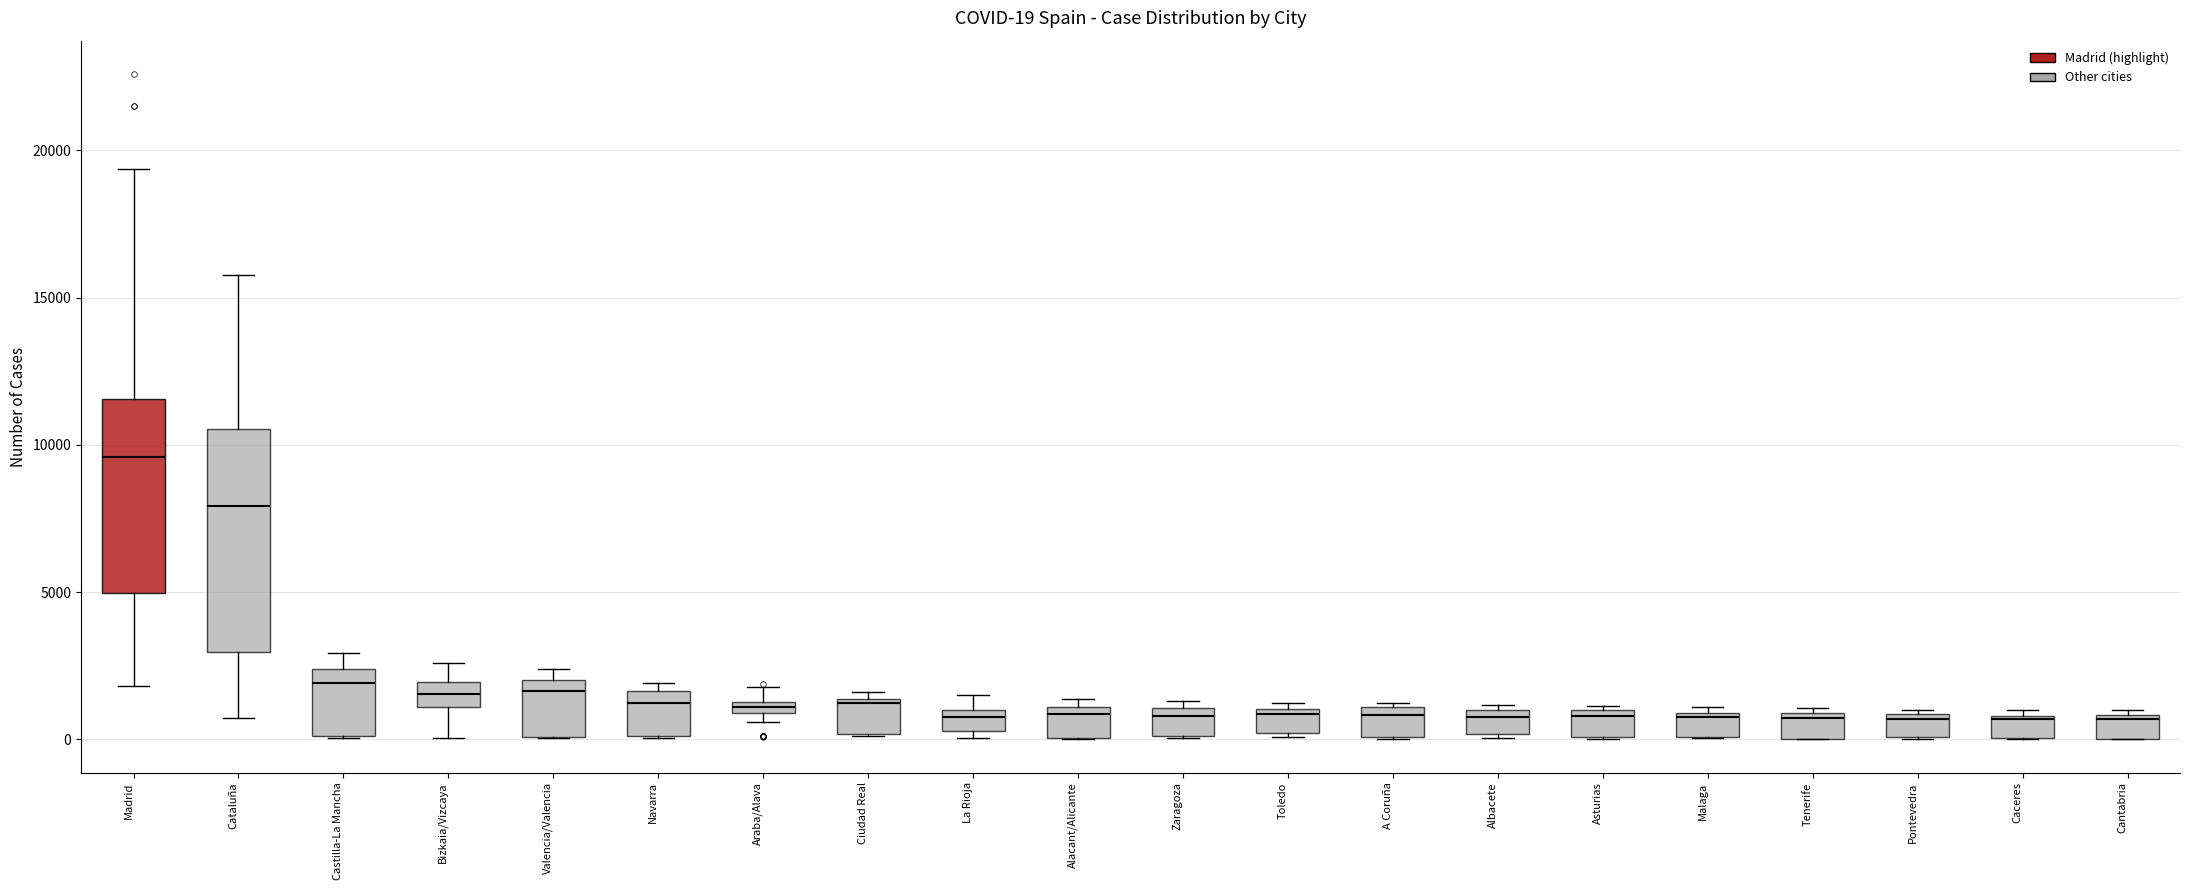

Which box is the tallest, from its lower edge to its upper edge?

Cataluña